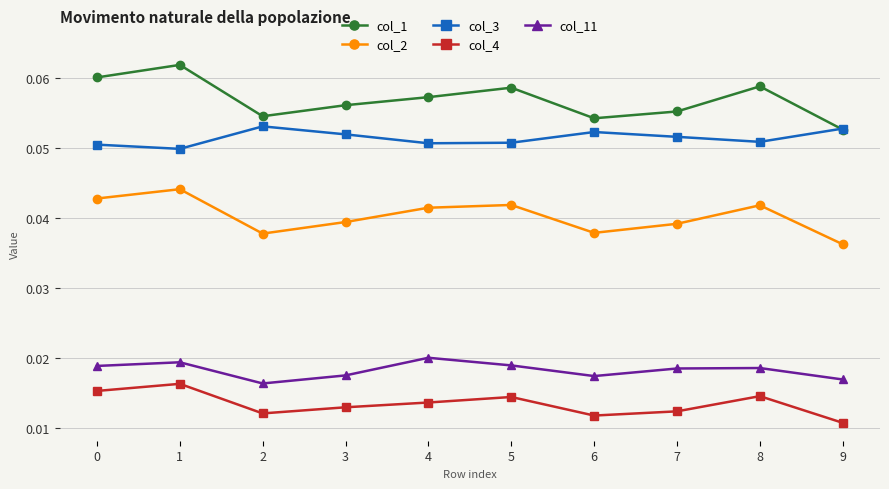

Is it true that col_3 equals 0.0 at 4?

False